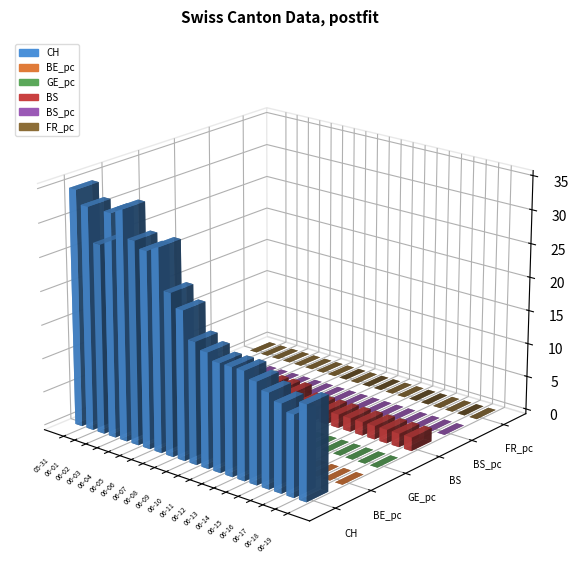

Reading left to right, transcribe all the data shown in this chart.

CH: 2020-05-31=35.0	2020-06-01=33.0	2020-06-02=28.0	2020-06-03=33.0	2020-06-04=34.0	2020-06-05=30.0	2020-06-06=29.0	2020-06-07=30.0	2020-06-08=24.0	2020-06-09=22.0	2020-06-10=18.0	2020-06-11=17.0	2020-06-12=16.0	2020-06-13=16.0	2020-06-14=16.0	2020-06-15=15.0	2020-06-16=14.0	2020-06-17=13.0	2020-06-18=12.0	2020-06-19=14.0
BE_pc: 2020-05-31=0.0	2020-06-01=0.0	2020-06-02=0.0	2020-06-03=0.0	2020-06-04=0.0	2020-06-05=0.0	2020-06-06=0.0	2020-06-07=0.0	2020-06-08=0.0	2020-06-09=0.0	2020-06-10=0.0	2020-06-11=0.0	2020-06-12=0.0	2020-06-13=0.0	2020-06-14=0.0	2020-06-15=0.0	2020-06-16=0.0	2020-06-17=0.0	2020-06-18=0.0	2020-06-19=0.0
GE_pc: 2020-05-31=0.0	2020-06-01=0.0	2020-06-02=0.0	2020-06-03=0.0	2020-06-04=0.0	2020-06-05=0.0	2020-06-06=0.0	2020-06-07=0.0	2020-06-08=0.0	2020-06-09=0.0	2020-06-10=0.0	2020-06-11=0.0	2020-06-12=0.0	2020-06-13=0.0	2020-06-14=0.0	2020-06-15=0.0	2020-06-16=0.0	2020-06-17=0.0	2020-06-18=0.0	2020-06-19=0.0
BS: 2020-05-31=3.0	2020-06-01=3.0	2020-06-02=3.0	2020-06-03=3.0	2020-06-04=3.0	2020-06-05=3.0	2020-06-06=3.0	2020-06-07=3.0	2020-06-08=3.0	2020-06-09=3.0	2020-06-10=2.0	2020-06-11=2.0	2020-06-12=2.0	2020-06-13=2.0	2020-06-14=2.0	2020-06-15=2.0	2020-06-16=2.0	2020-06-17=2.0	2020-06-18=2.0	2020-06-19=2.0
BS_pc: 2020-05-31=0.0	2020-06-01=0.0	2020-06-02=0.0	2020-06-03=0.0	2020-06-04=0.0	2020-06-05=0.0	2020-06-06=0.0	2020-06-07=0.0	2020-06-08=0.0	2020-06-09=0.0	2020-06-10=0.0	2020-06-11=0.0	2020-06-12=0.0	2020-06-13=0.0	2020-06-14=0.0	2020-06-15=0.0	2020-06-16=0.0	2020-06-17=0.0	2020-06-18=0.0	2020-06-19=0.0
FR_pc: 2020-05-31=0.0	2020-06-01=0.0	2020-06-02=0.0	2020-06-03=0.0	2020-06-04=0.0	2020-06-05=0.0	2020-06-06=0.0	2020-06-07=0.0	2020-06-08=0.0	2020-06-09=0.0	2020-06-10=0.0	2020-06-11=0.0	2020-06-12=0.0	2020-06-13=0.0	2020-06-14=0.0	2020-06-15=0.0	2020-06-16=0.0	2020-06-17=0.0	2020-06-18=0.0	2020-06-19=0.0